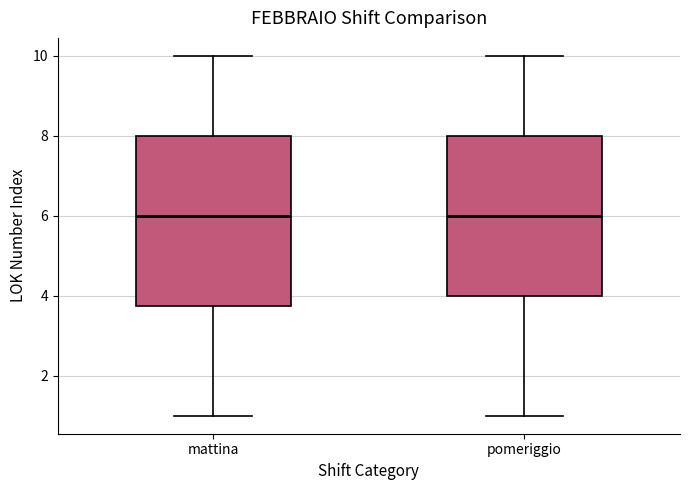

Which box is the tallest, from its lower edge to its upper edge?

mattina